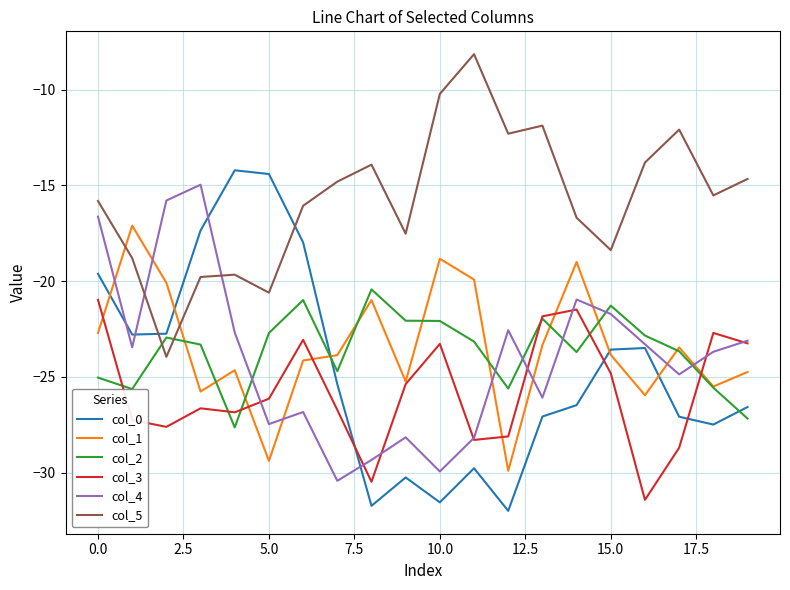

What are all the series names shown in the legend?

col_0, col_1, col_2, col_3, col_4, col_5